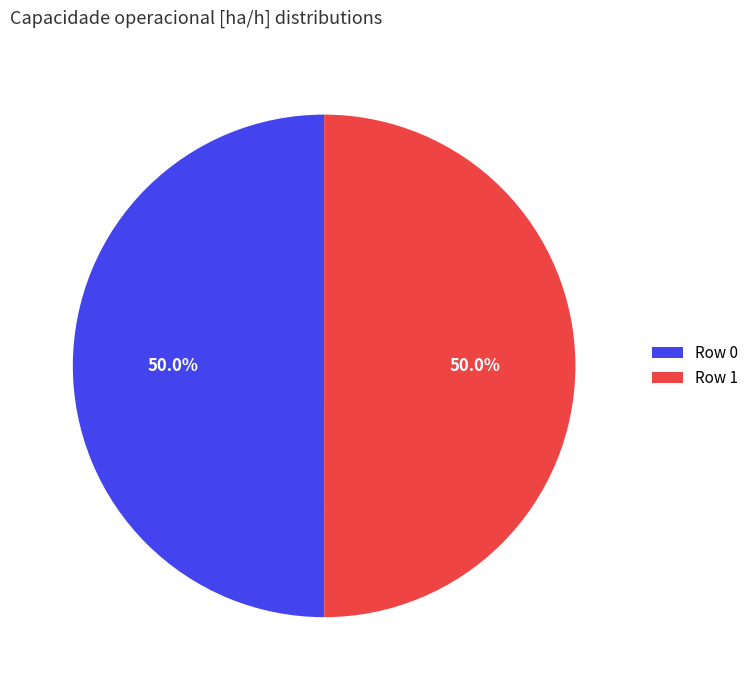

What percentage is NOT represented by Row 0?

50.0%